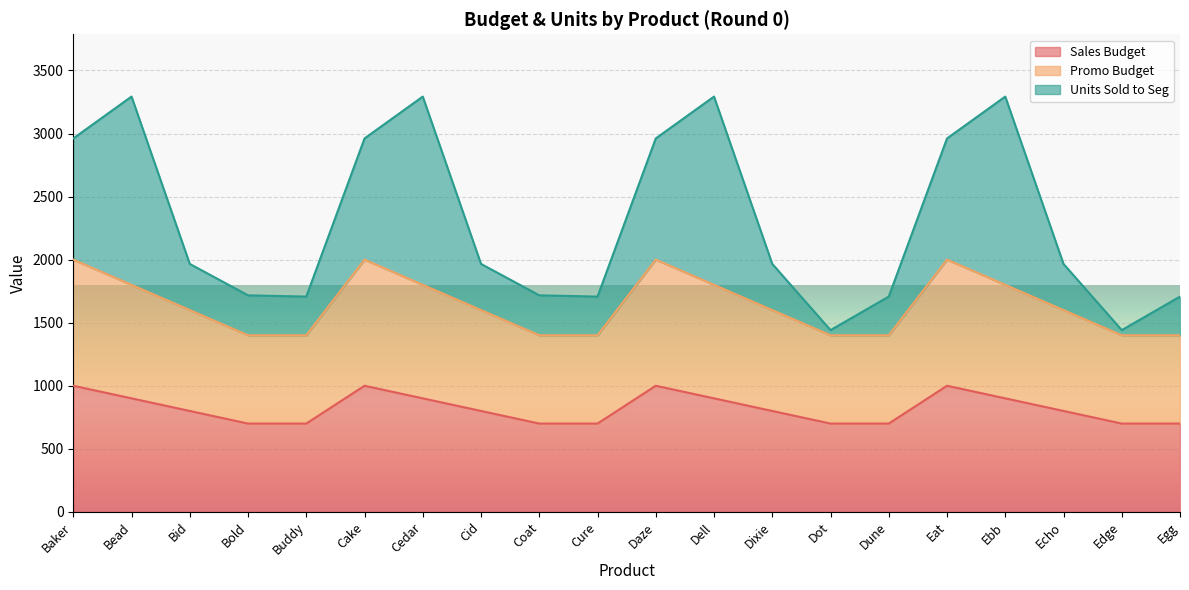

Does the chart display data point markers on the line(s)?

No